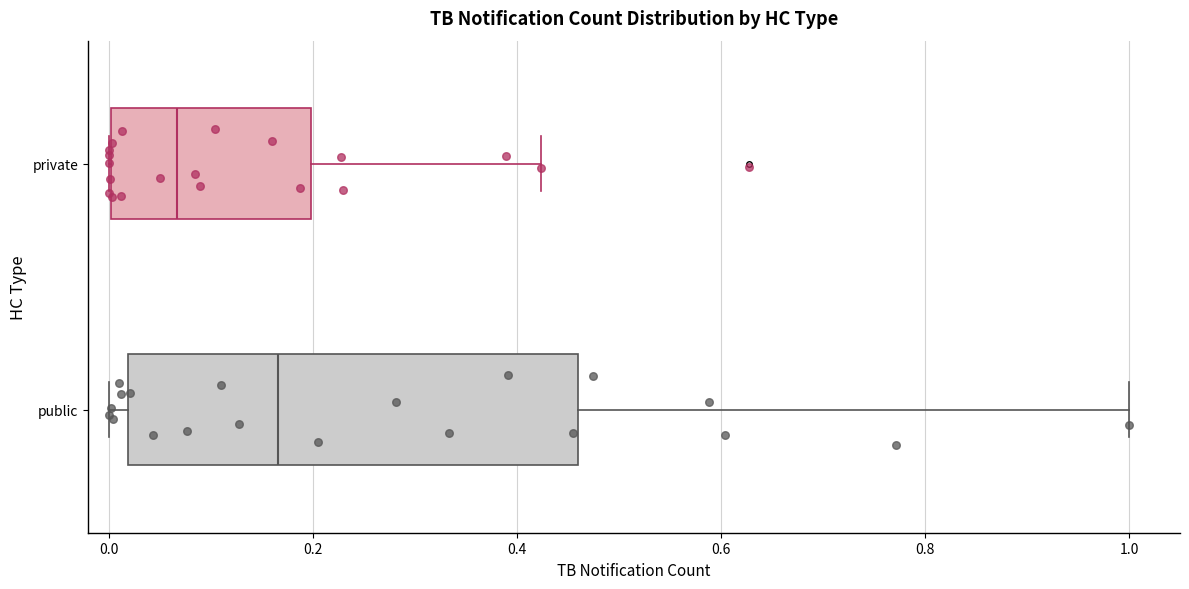

Which box has the furthest to the right median line?

public